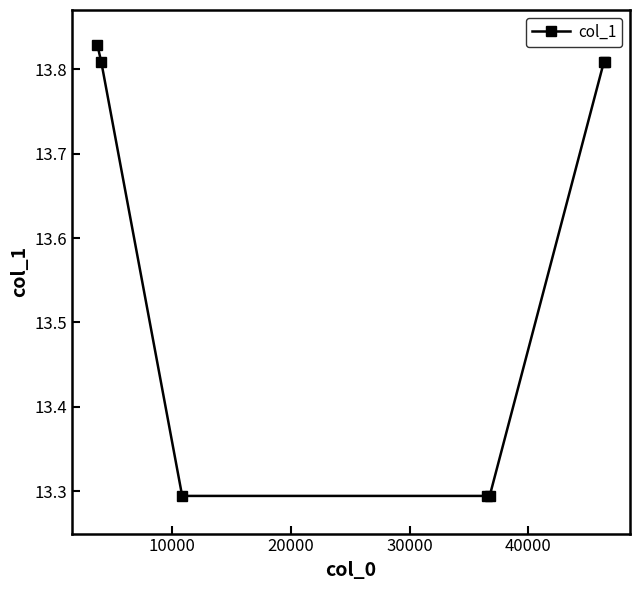

What is the sum of all values?

95.1